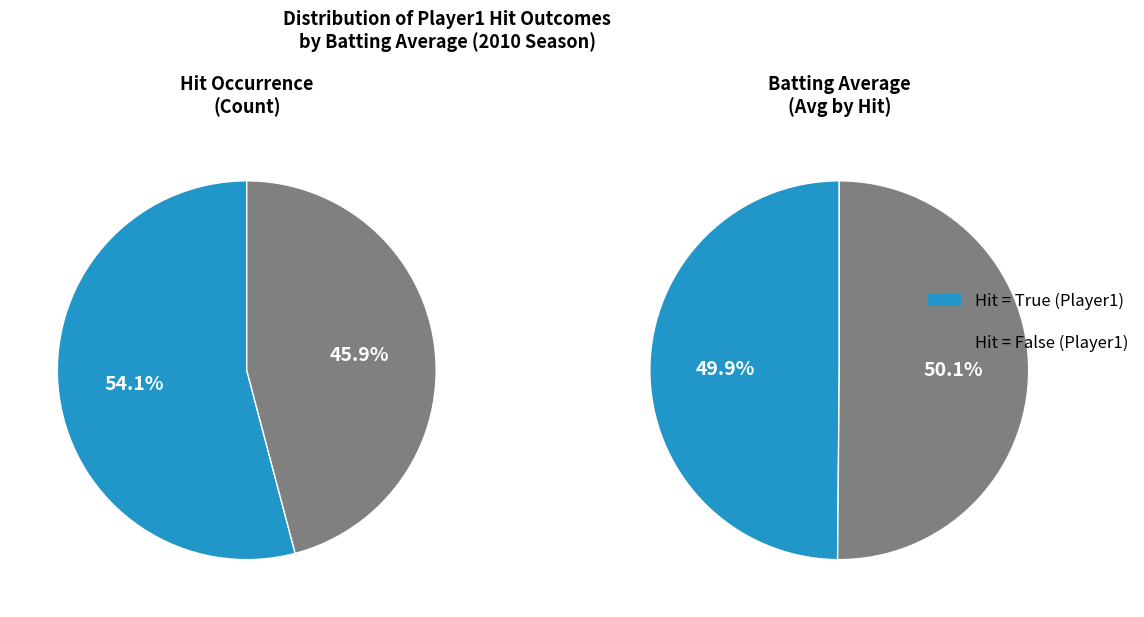

Is there any slice that represents more than half of the pie?

Yes